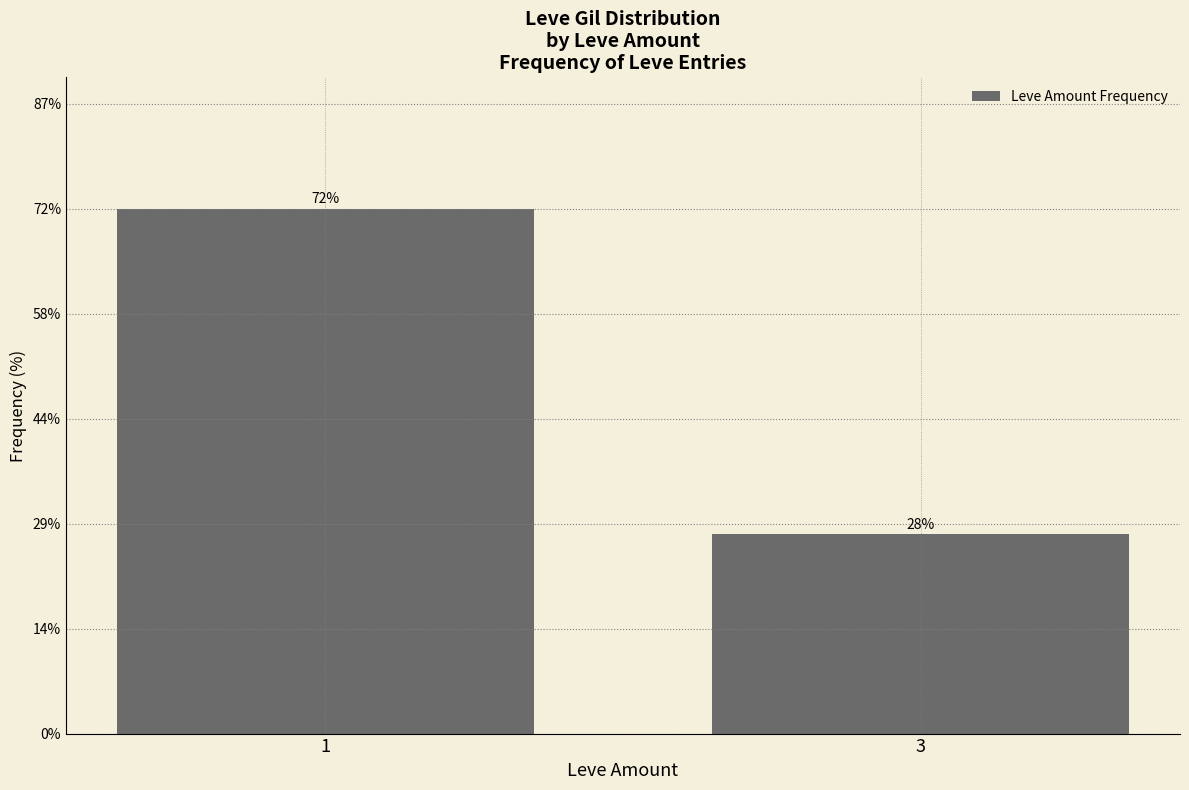

What is the value of the 2nd bar from the left?

27.5